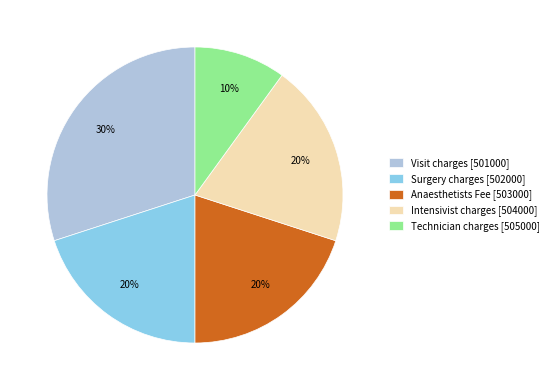

True or false: Intensivist charges [504000] accounts for 20% of the total.

True